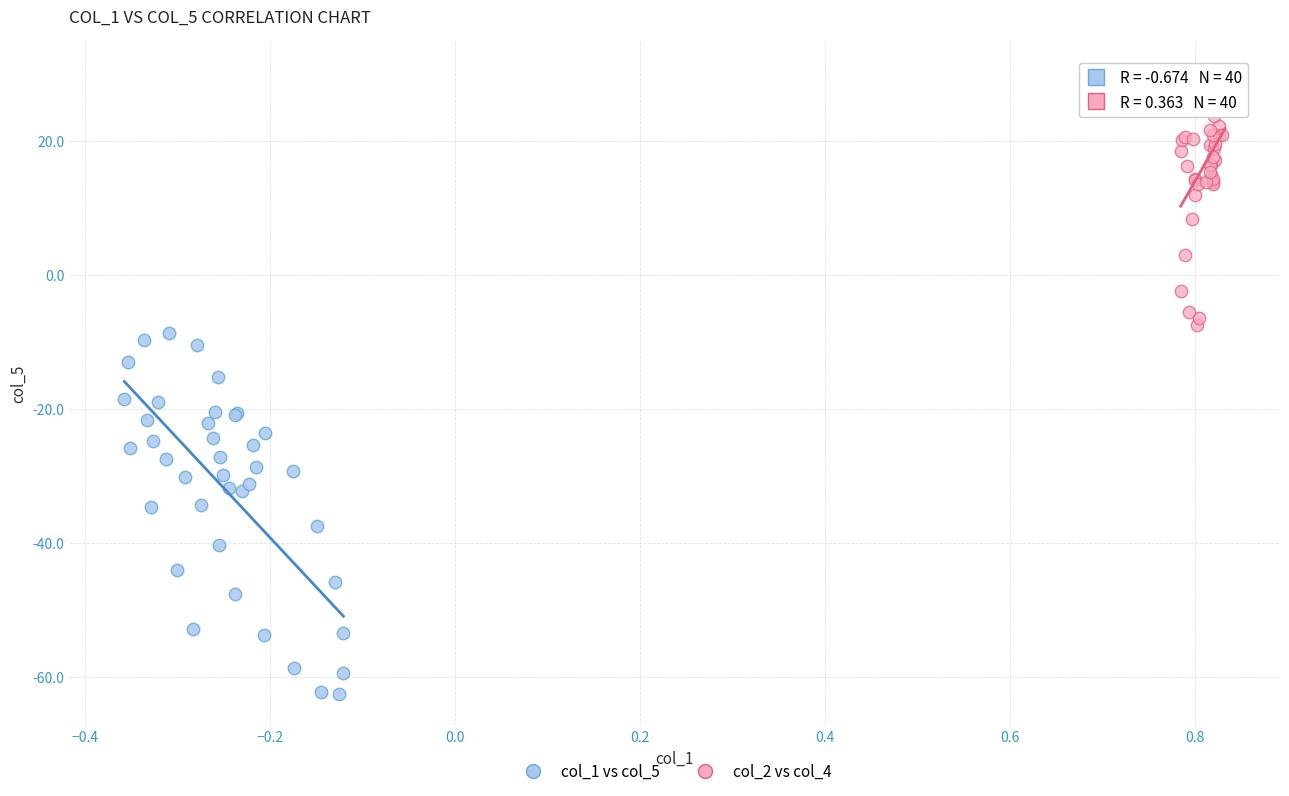

What are all the series names shown in the legend?

col_1 vs col_5, col_2 vs col_4